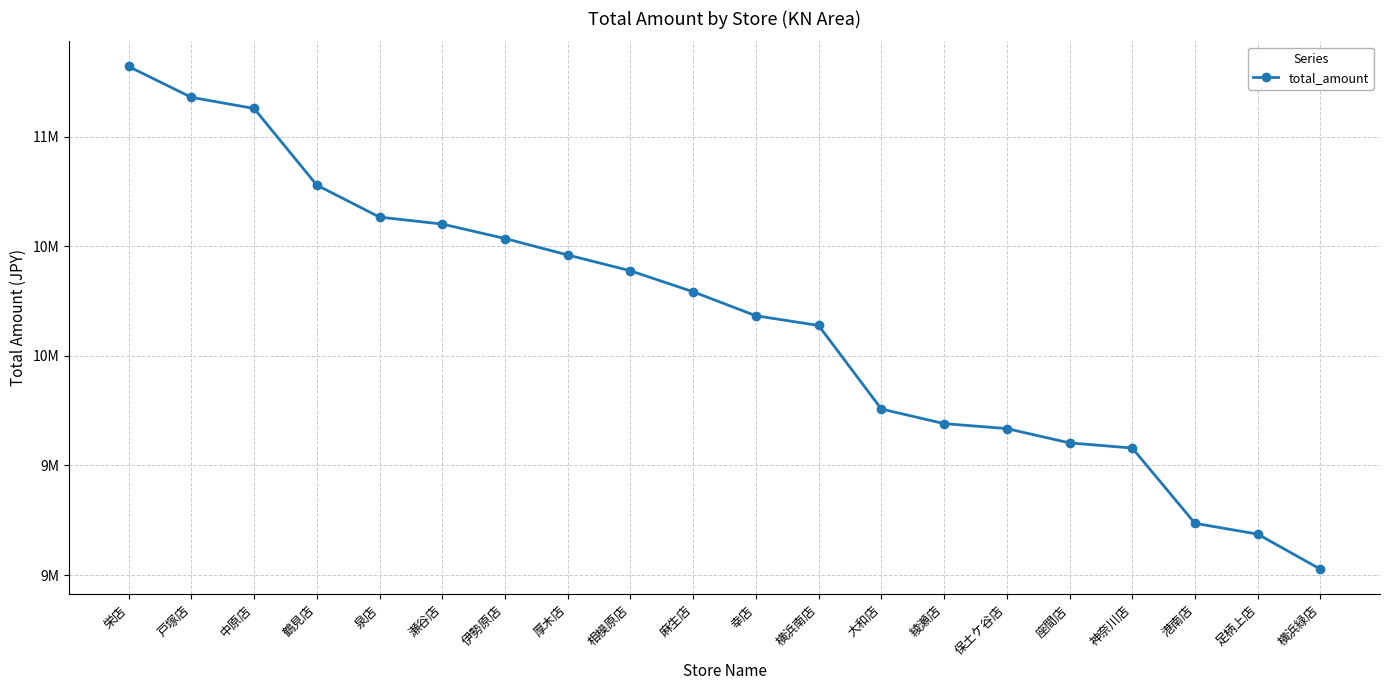

Does the chart have visible grid lines?

Yes